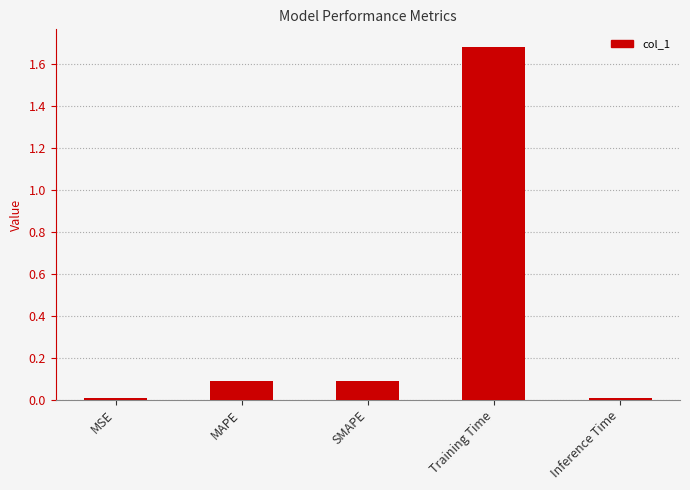

What is the average value?

0.4